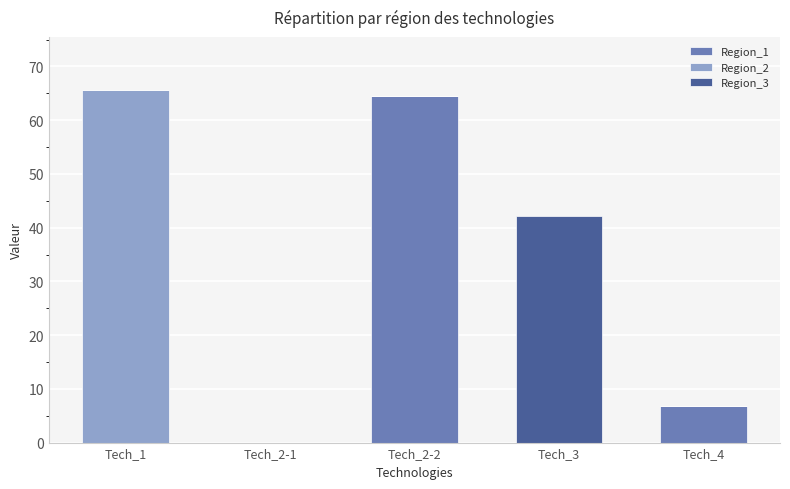

Reading left to right, transcribe the values for Region_1.

Tech_1=0.0	Tech_2-1=0.0	Tech_2-2=64.5	Tech_3=0.0	Tech_4=6.8